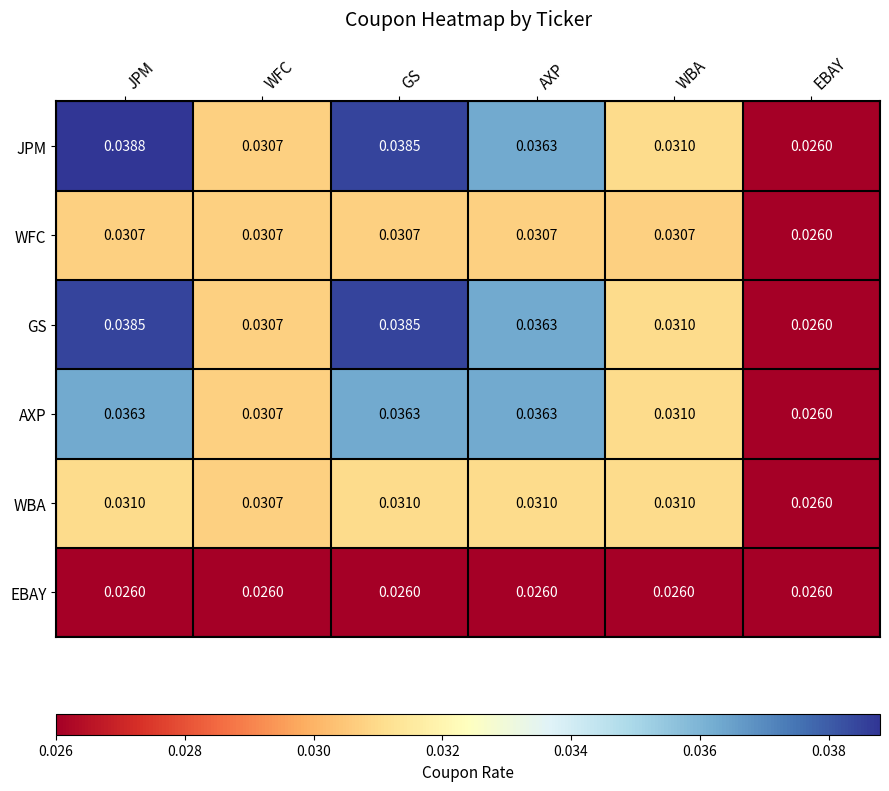

At which label does JPM reach its peak?

JPM